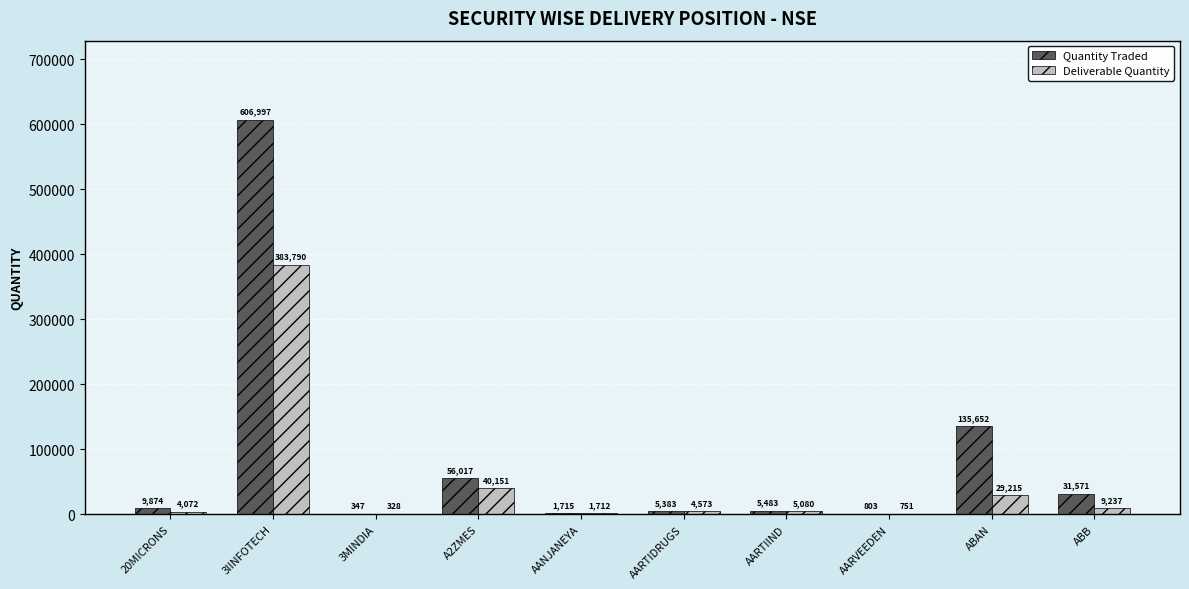

Is the value of Quantity Traded at 3MINDIA greater than the value of Deliverable Quantity at AARVEEDEN?

No